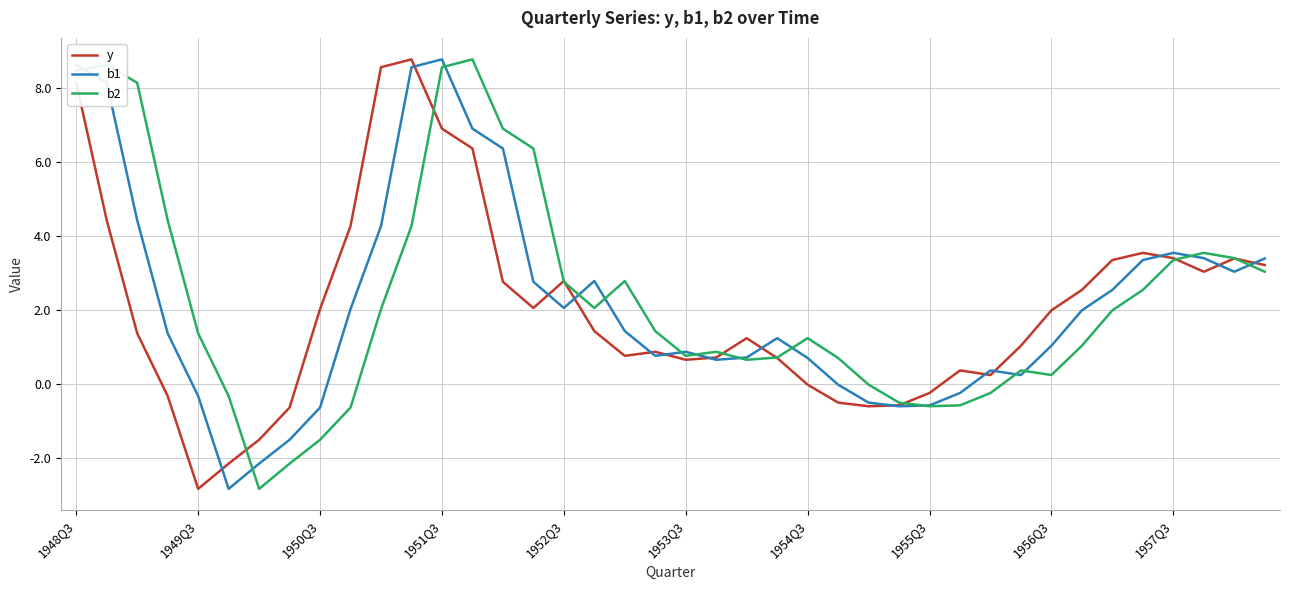

What is the maximum value for y?

8.8